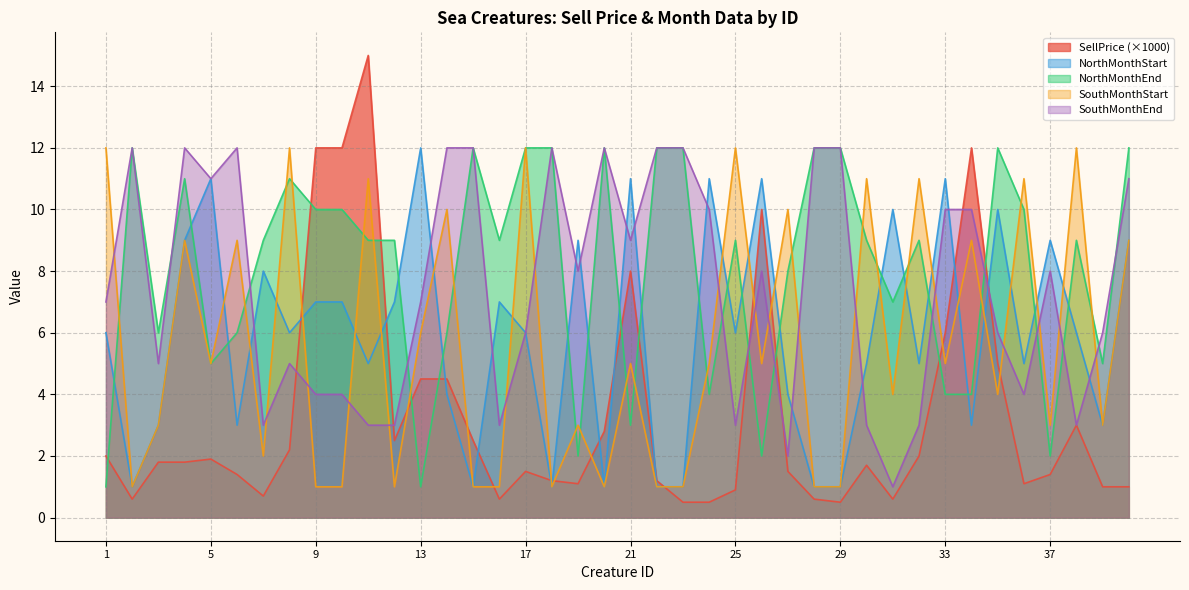

What is the sum of the NorthMonthEnd values at 23 and 4?

23.0